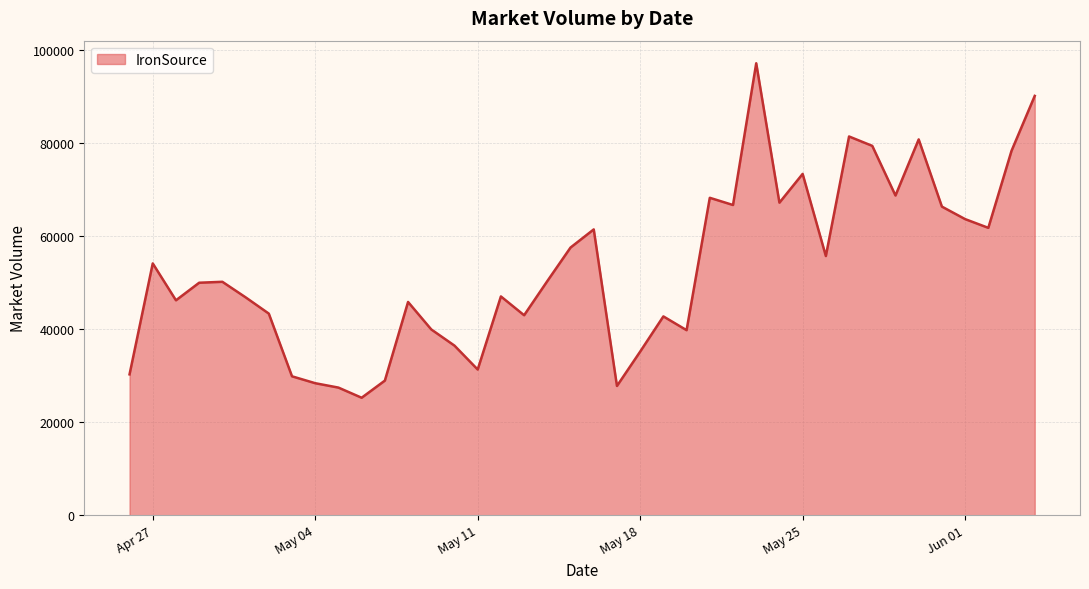

What is the difference between the maximum and minimum values?

71930